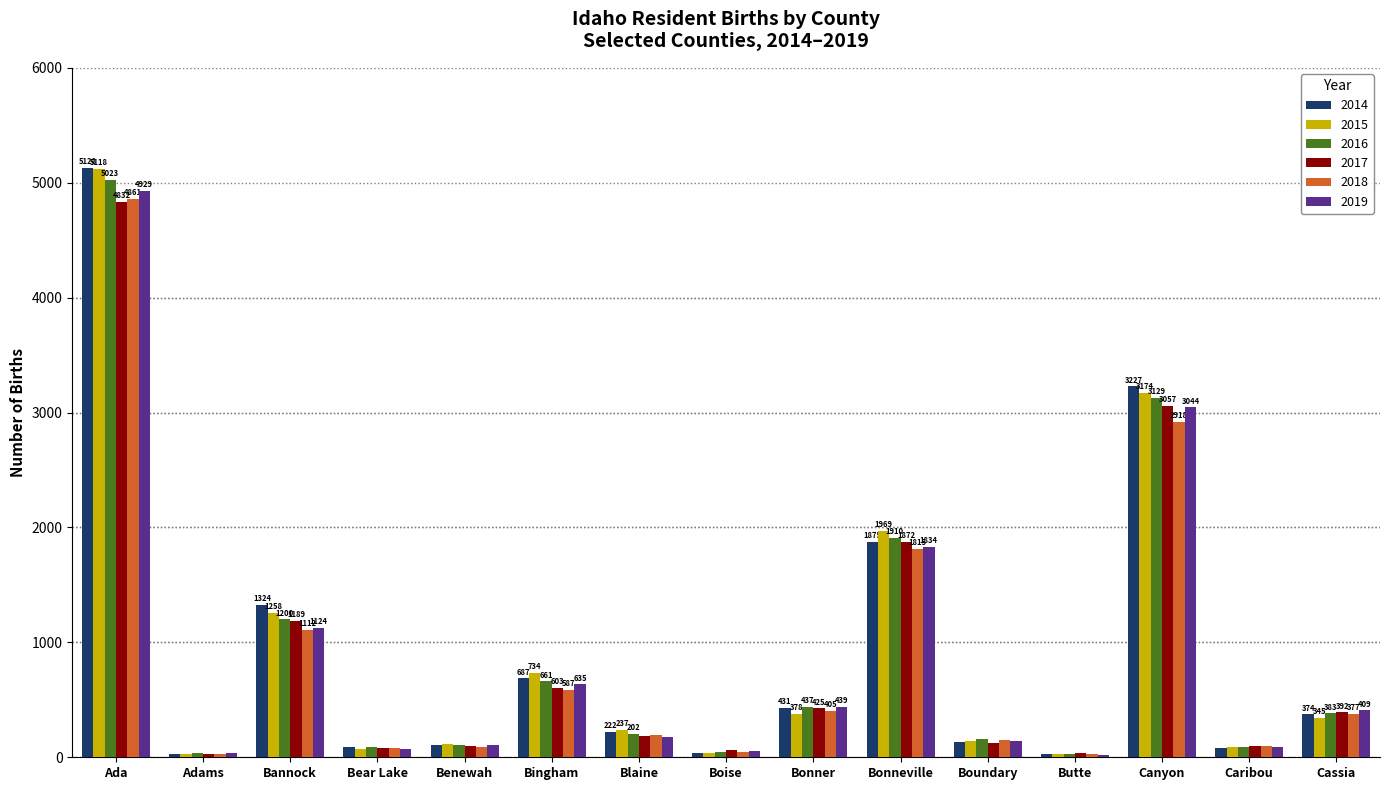

Reading left to right, what are all the values shown in this chart?

2014: Ada=5128	Adams=31	Bannock=1324	Bear Lake=90	Benewah=107	Bingham=687	Blaine=222	Boise=39	Bonner=431	Bonneville=1875	Boundary=132	Butte=26	Canyon=3227	Caribou=83	Cassia=374
2015: Ada=5118	Adams=26	Bannock=1258	Bear Lake=70	Benewah=115	Bingham=734	Blaine=237	Boise=41	Bonner=378	Bonneville=1969	Boundary=143	Butte=27	Canyon=3174	Caribou=86	Cassia=345
2016: Ada=5023	Adams=37	Bannock=1200	Bear Lake=90	Benewah=103	Bingham=661	Blaine=202	Boise=49	Bonner=437	Bonneville=1910	Boundary=156	Butte=30	Canyon=3129	Caribou=89	Cassia=383
2017: Ada=4832	Adams=31	Bannock=1189	Bear Lake=83	Benewah=97	Bingham=603	Blaine=188	Boise=61	Bonner=425	Bonneville=1872	Boundary=121	Butte=33	Canyon=3057	Caribou=95	Cassia=392
2018: Ada=4861	Adams=29	Bannock=1112	Bear Lake=77	Benewah=92	Bingham=587	Blaine=197	Boise=47	Bonner=405	Bonneville=1815	Boundary=154	Butte=25	Canyon=2918	Caribou=99	Cassia=377
2019: Ada=4929	Adams=33	Bannock=1124	Bear Lake=76	Benewah=108	Bingham=635	Blaine=179	Boise=51	Bonner=439	Bonneville=1834	Boundary=139	Butte=24	Canyon=3044	Caribou=87	Cassia=409